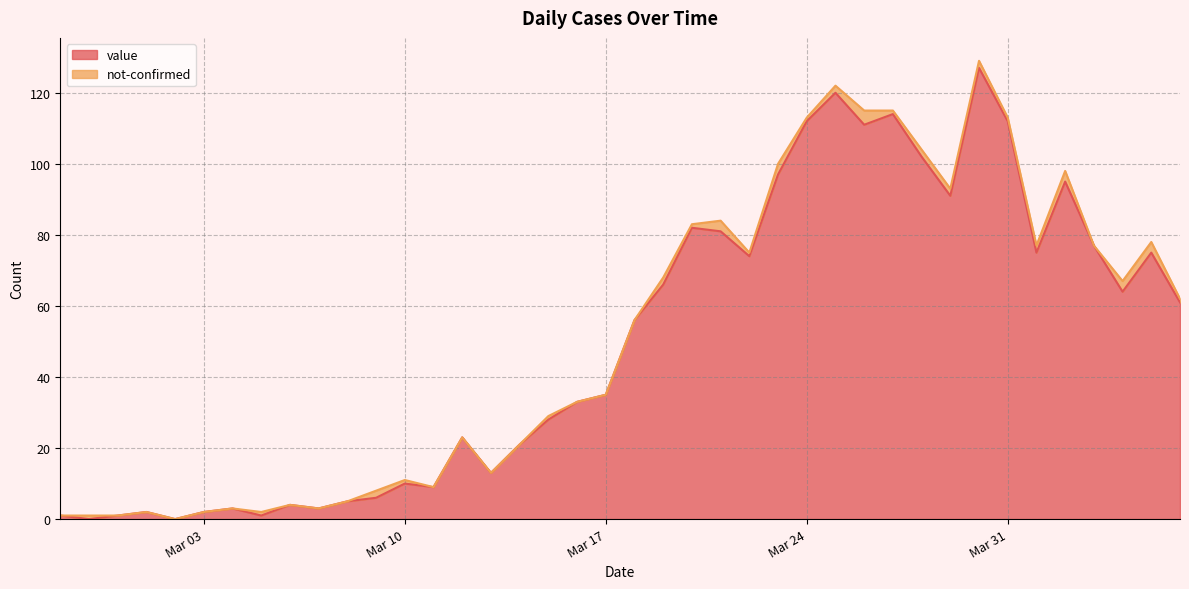

What is the greatest value displayed?

127